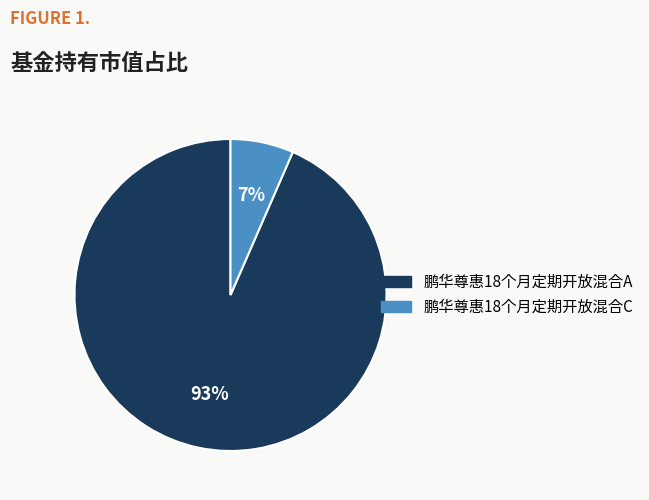

Is 鹏华尊惠18个月定期开放混合A the majority of the pie?

Yes